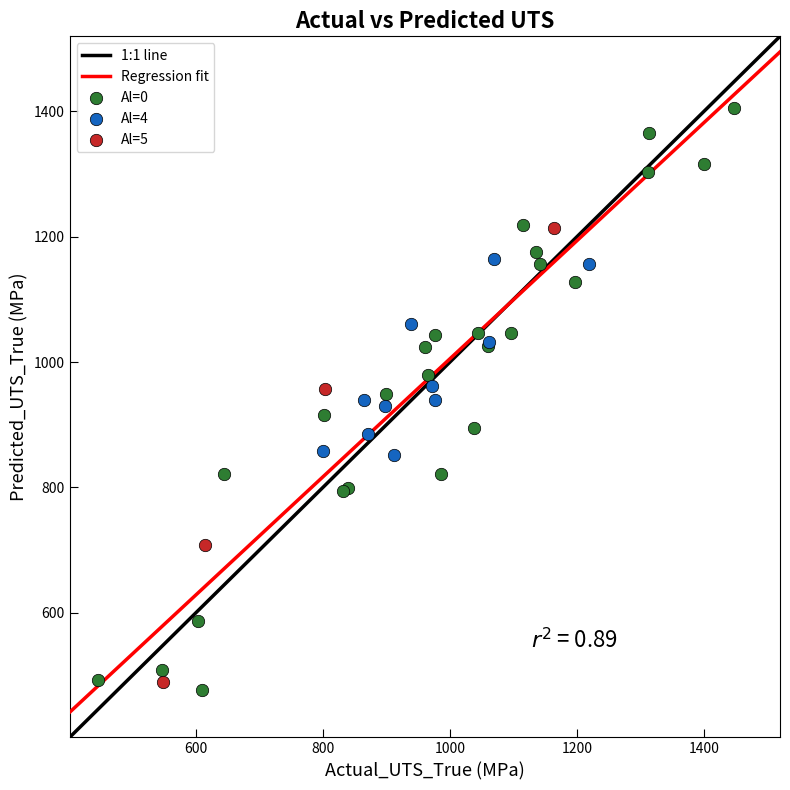

Which series reaches the minimum Y coordinate?

Al=0